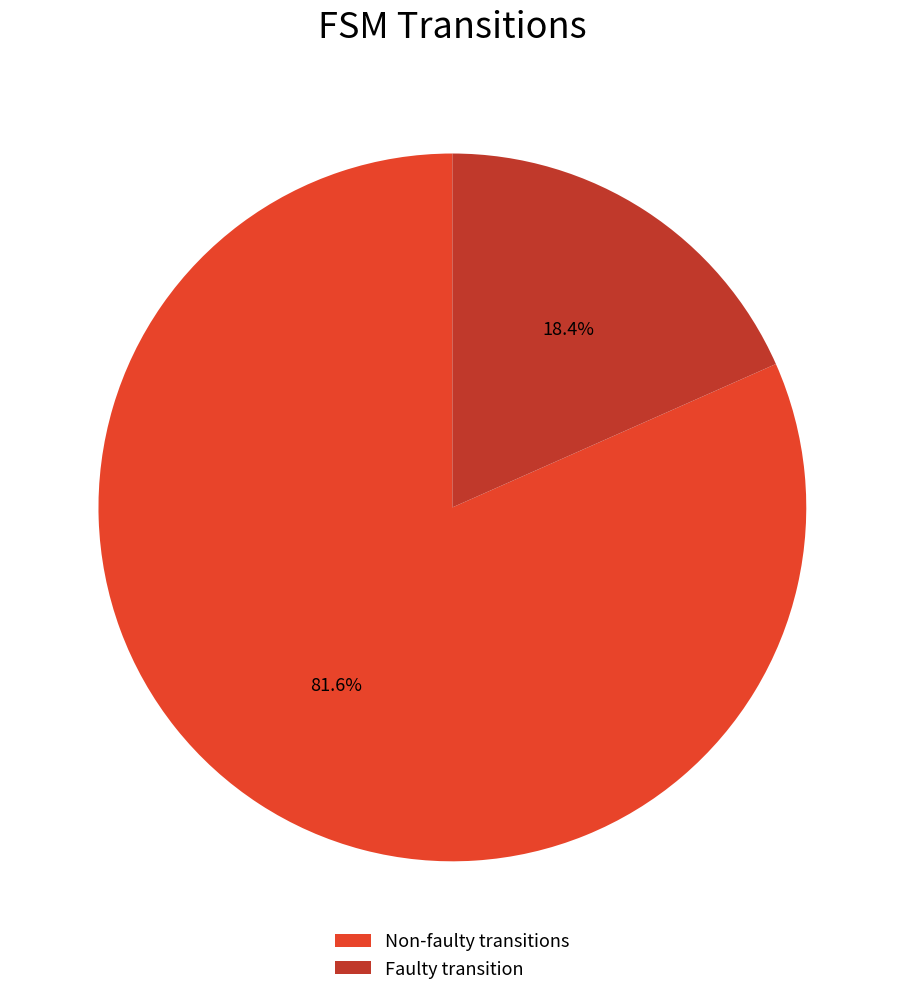

What is the smallest slice in the pie chart?

Faulty transition